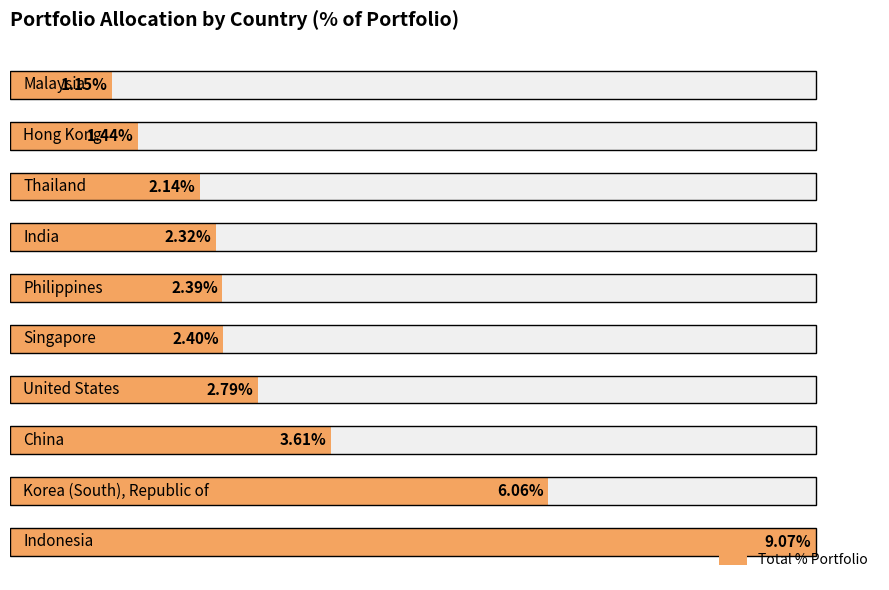

How many bars are there in total?

10